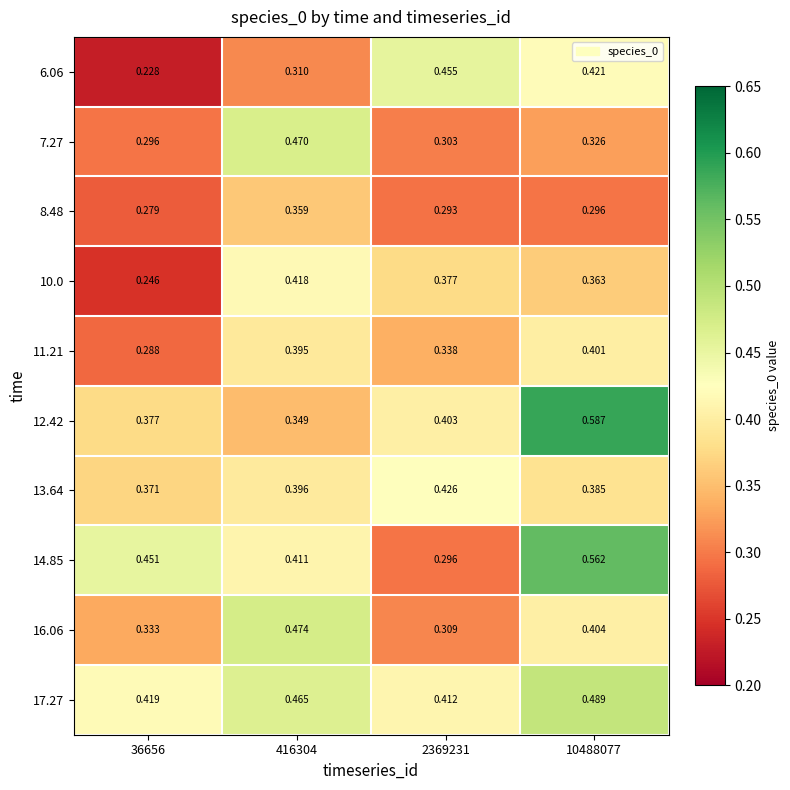

Reading right to left, transcribe all the data shown in this chart.

6.06: 10488077=0.4	2369231=0.5	416304=0.3	36656=0.2
7.27: 10488077=0.3	2369231=0.3	416304=0.5	36656=0.3
8.48: 10488077=0.3	2369231=0.3	416304=0.4	36656=0.3
10.0: 10488077=0.4	2369231=0.4	416304=0.4	36656=0.2
11.21: 10488077=0.4	2369231=0.3	416304=0.4	36656=0.3
12.42: 10488077=0.6	2369231=0.4	416304=0.3	36656=0.4
13.64: 10488077=0.4	2369231=0.4	416304=0.4	36656=0.4
14.85: 10488077=0.6	2369231=0.3	416304=0.4	36656=0.5
16.06: 10488077=0.4	2369231=0.3	416304=0.5	36656=0.3
17.27: 10488077=0.5	2369231=0.4	416304=0.5	36656=0.4